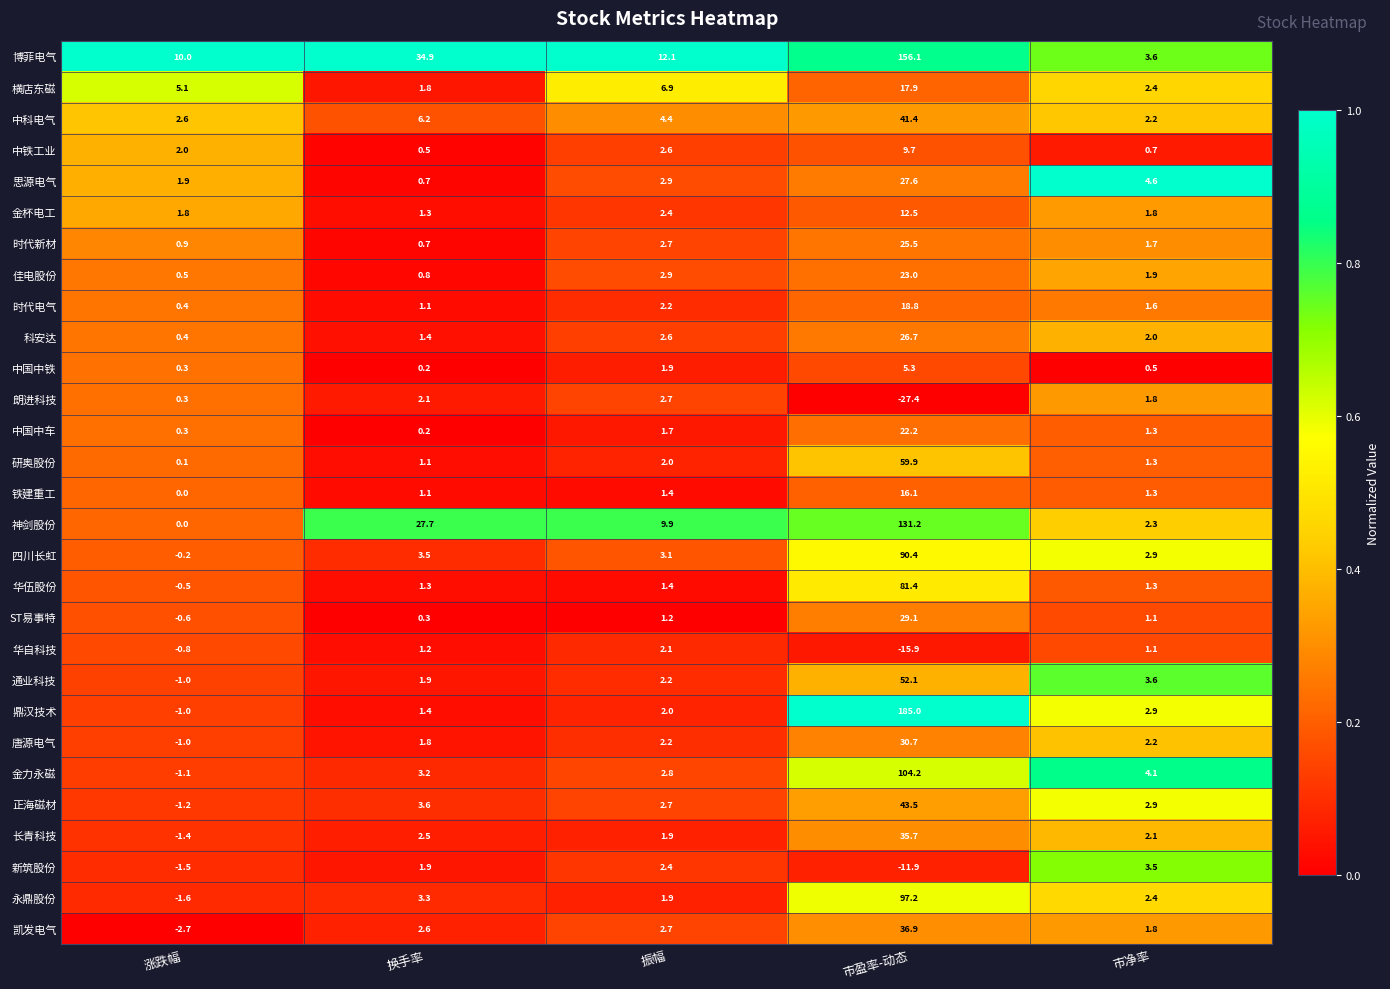

What is the average value of the 佳电股份 series?

5.8